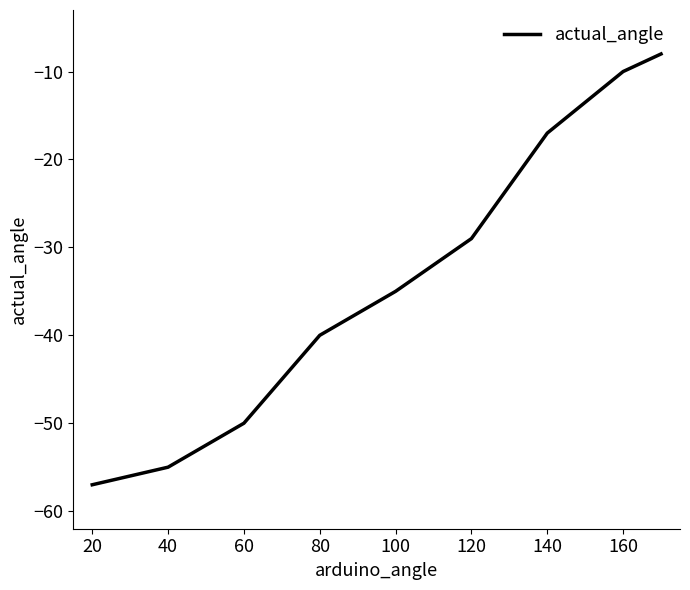

What is the greatest value displayed?

-8